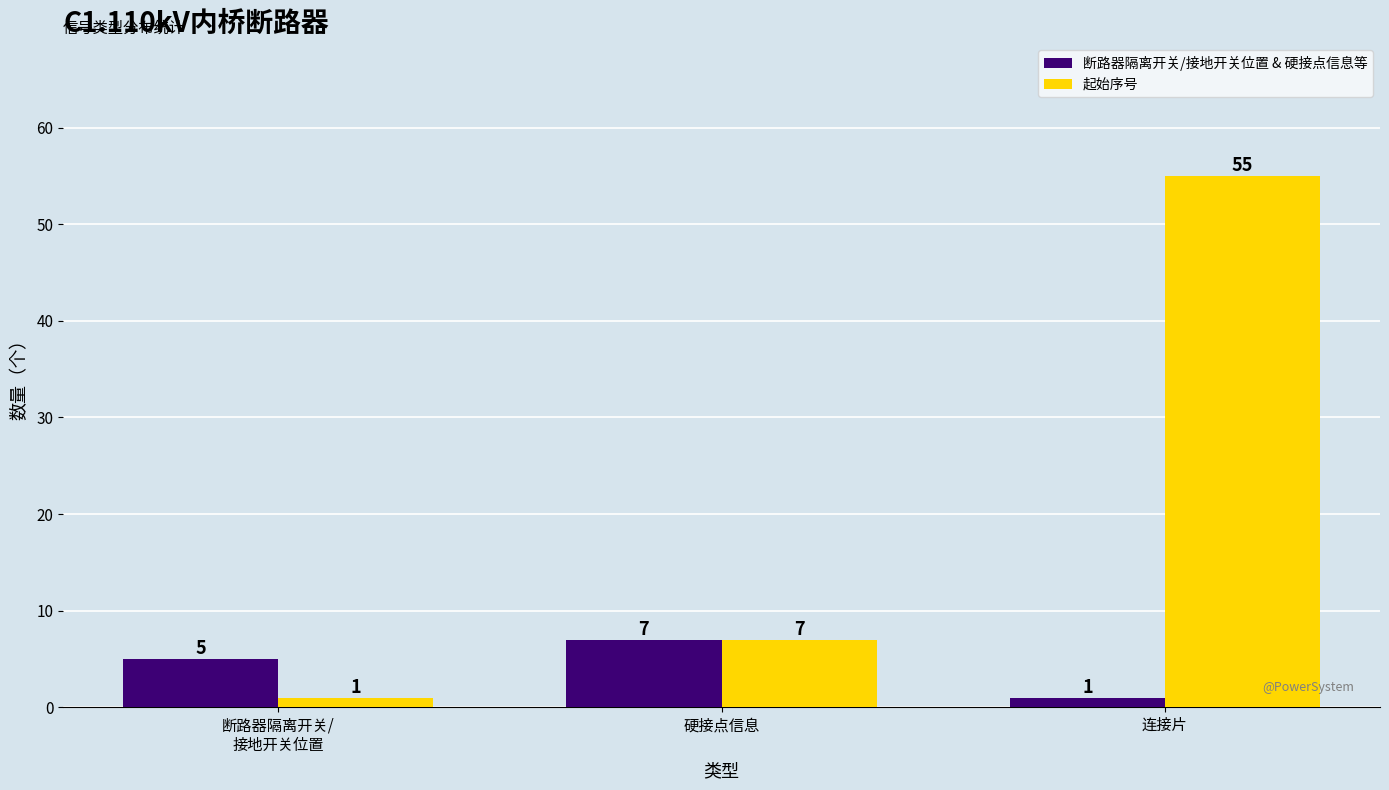

The value of 断路器隔离开关/接地开关位置 & 硬接点信息等 at 硬接点信息 is 3. True or false?

False